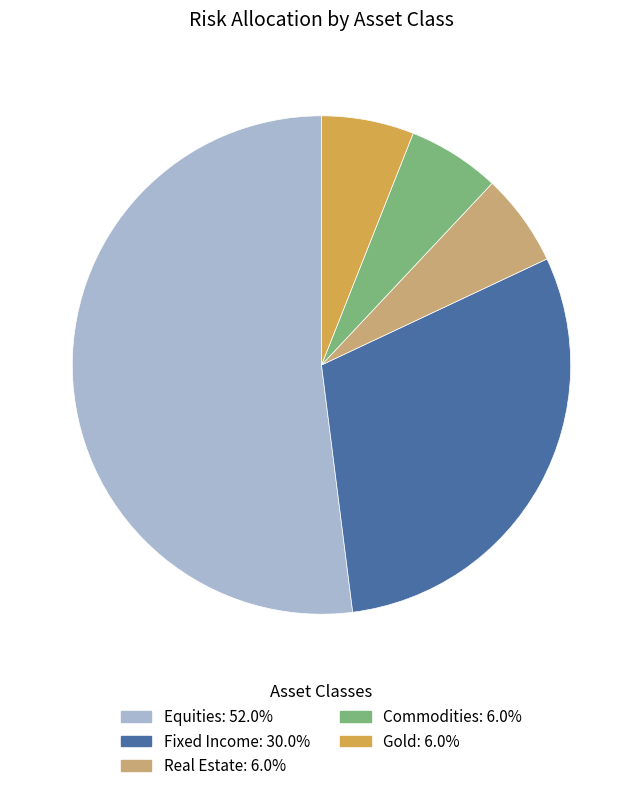

Combined, do Fixed Income and Equities account for over 50%?

Yes